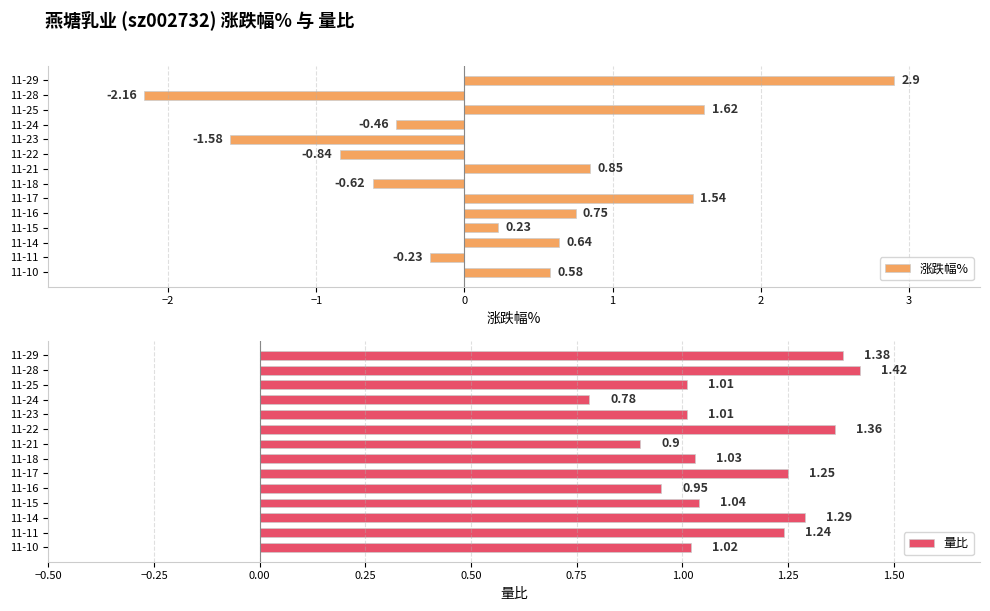

What is the sum of the 涨跌幅% values at 11-10 and 11-16?

1.3